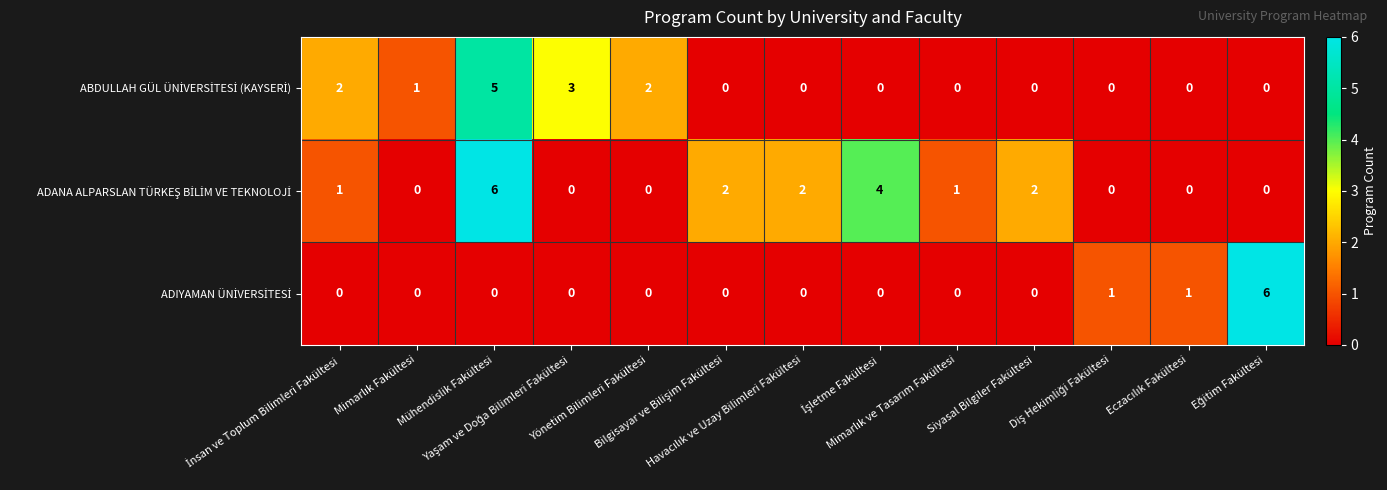

What is the maximum value shown in the chart?

6